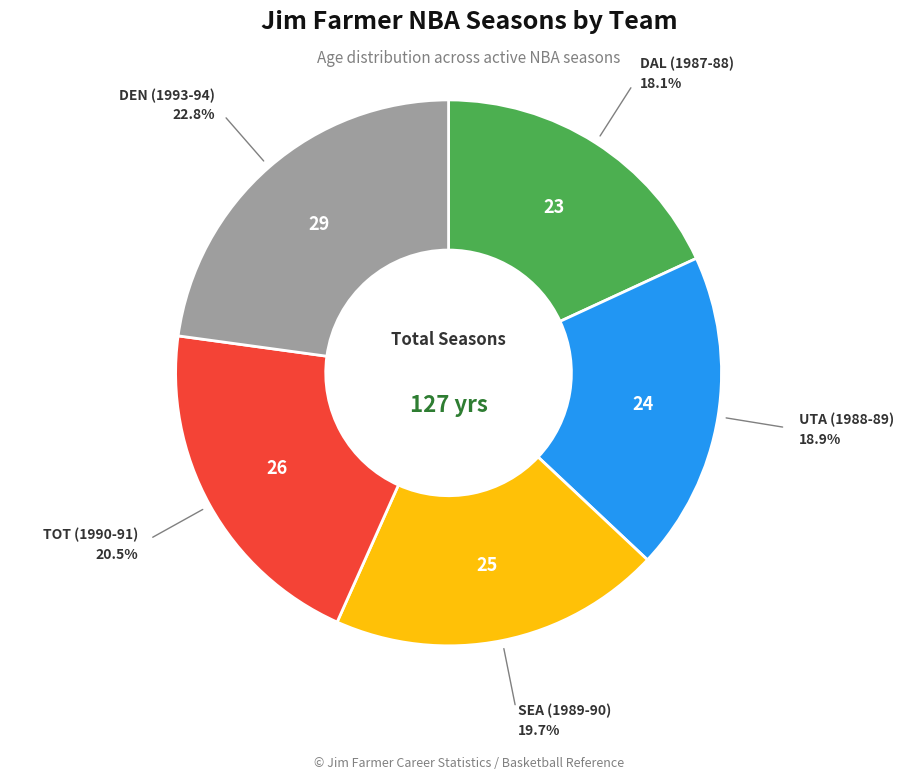

Does any single category account for the majority?

No